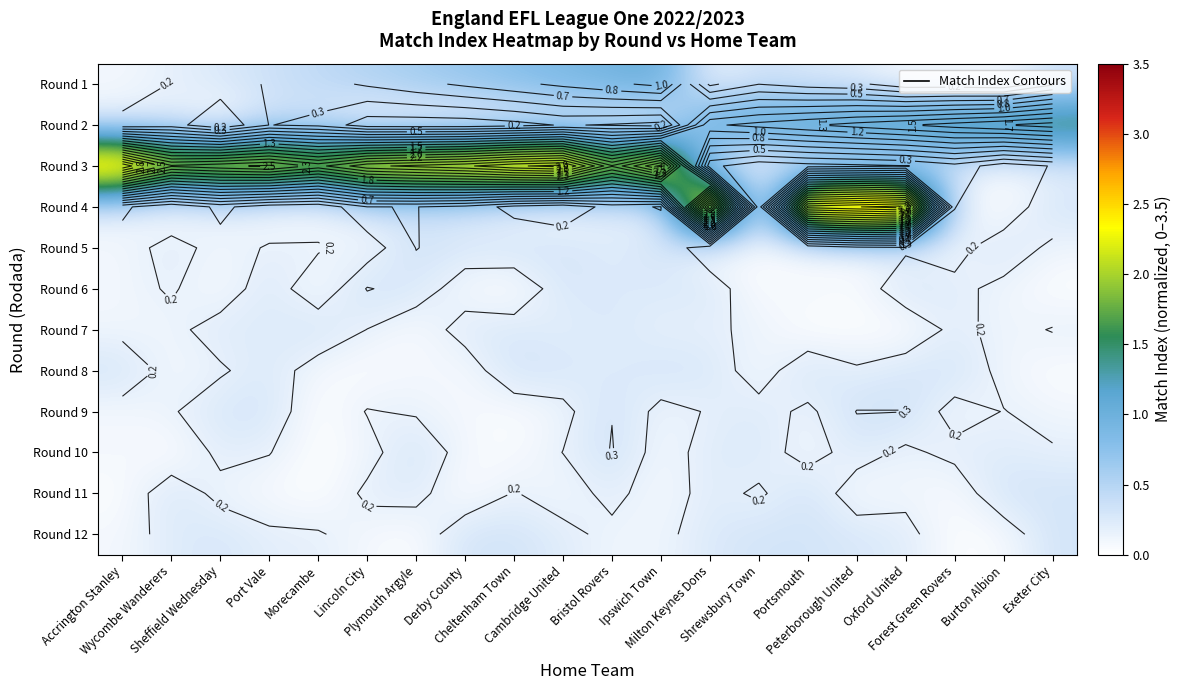

What is the average value of the Round 2 series?

0.7